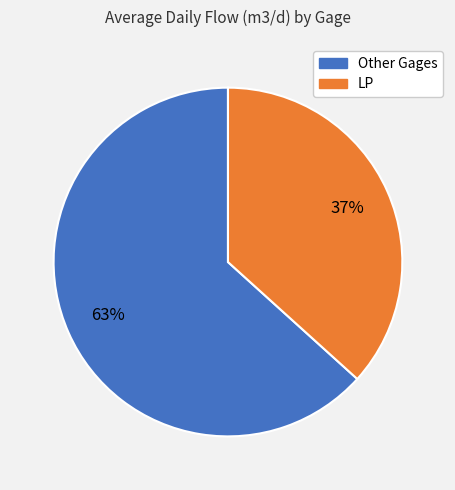

To the nearest percent, what is the average slice percentage?

50%